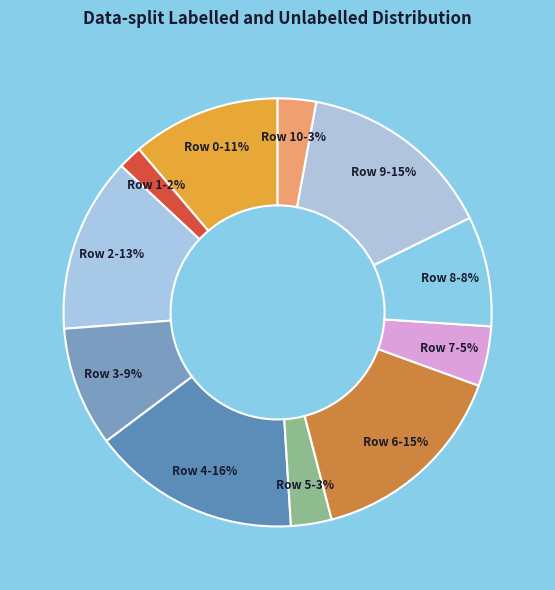

To the nearest percent, what percentage of the pie is Row 6?

15%